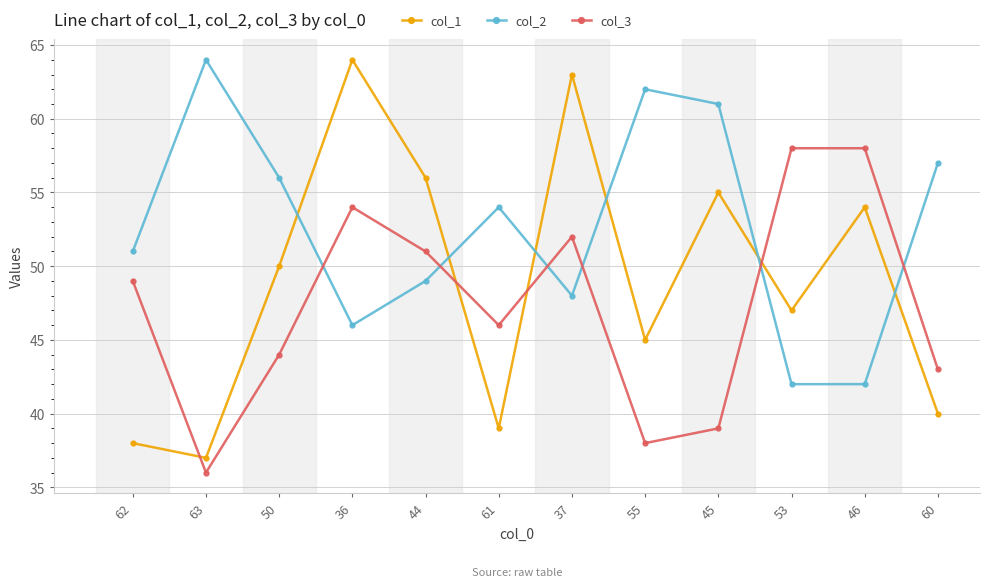

What position from the left is 53?

10